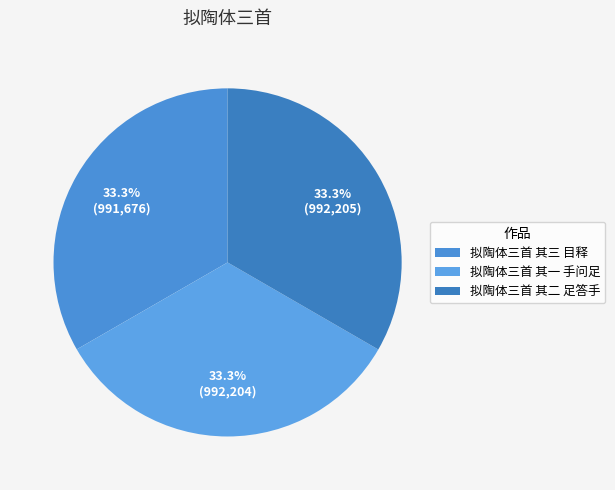

What percentage do 拟陶体三首 其二 足答手 and 拟陶体三首 其一 手问足 together represent?

66.7%